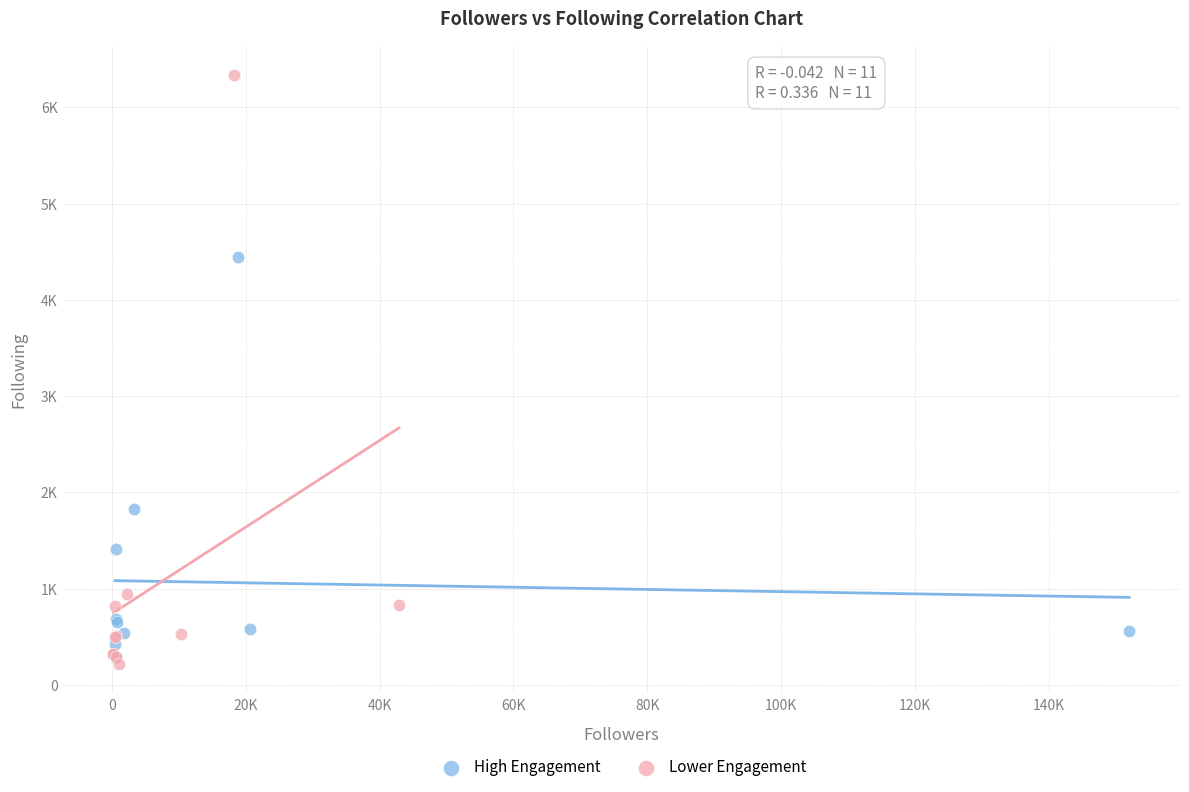

Which series contains the lowest Y value?

Lower Engagement